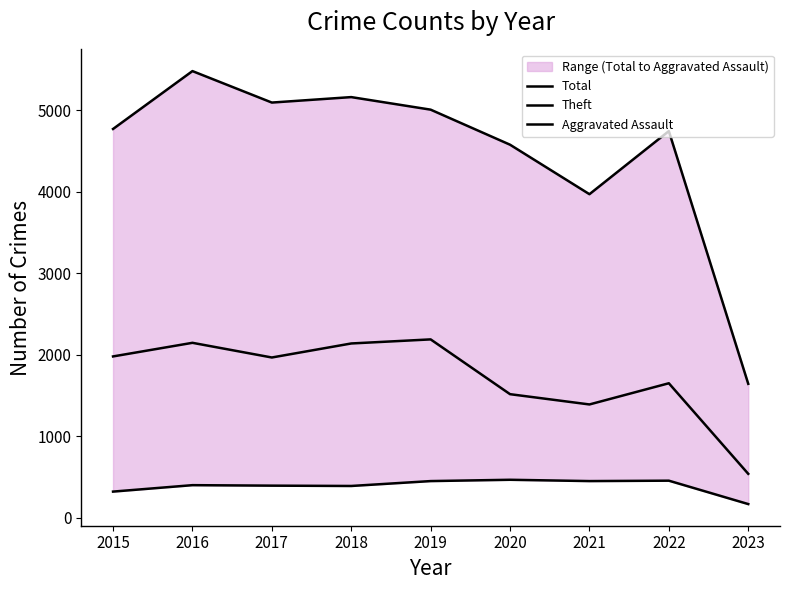

What is the difference between the maximum and minimum values in the Total series?

3836